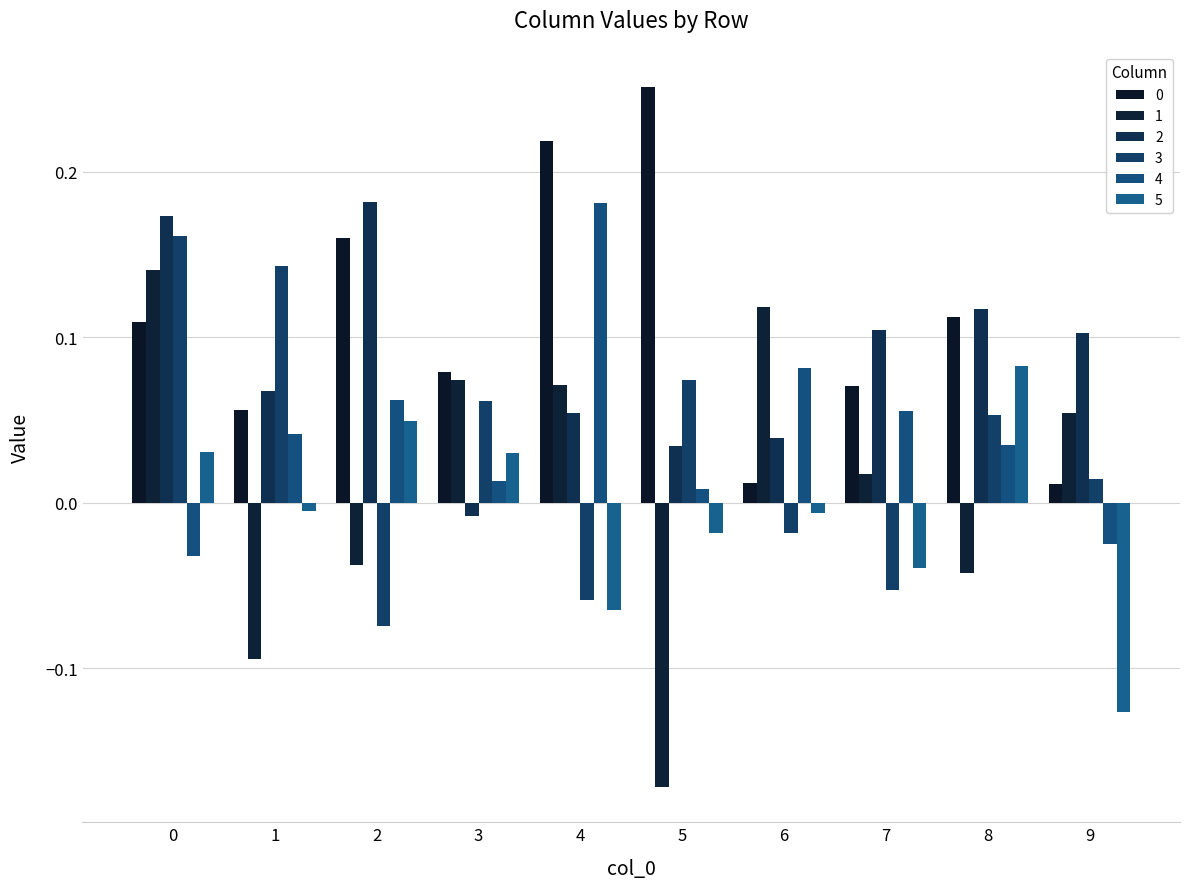

How many values in 2 are above zero?

9